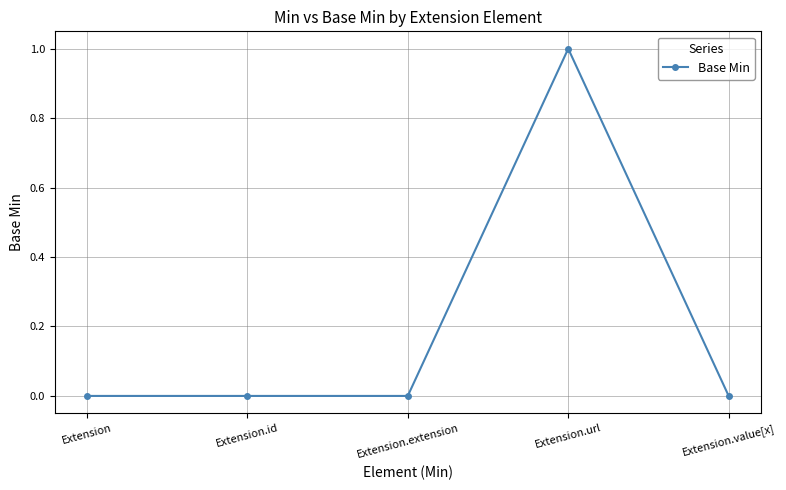

Is it true that the value at Extension is 0?

True